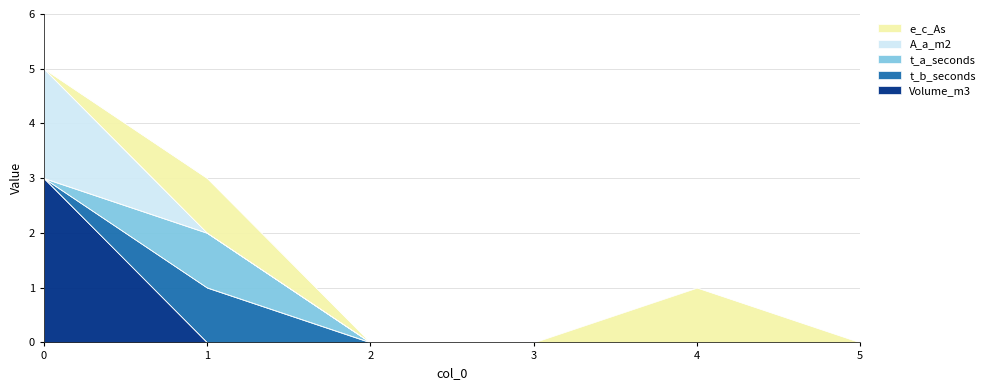

What is the total value across all series at 4?

1